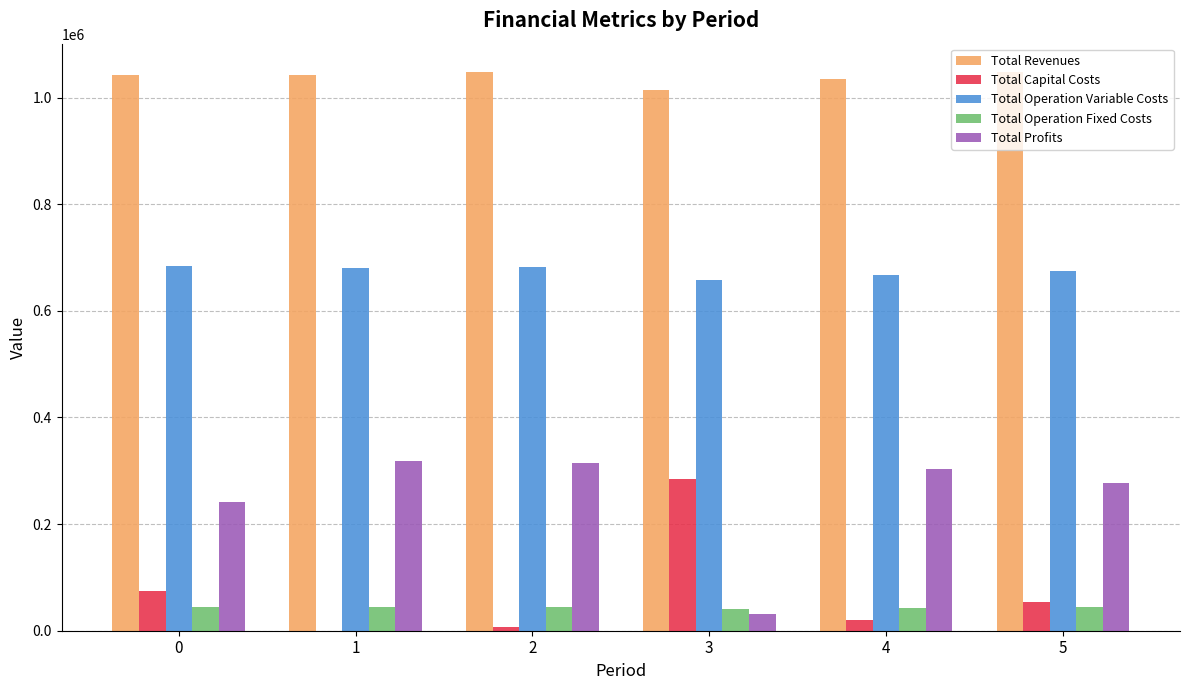

Are the bars horizontal?

No